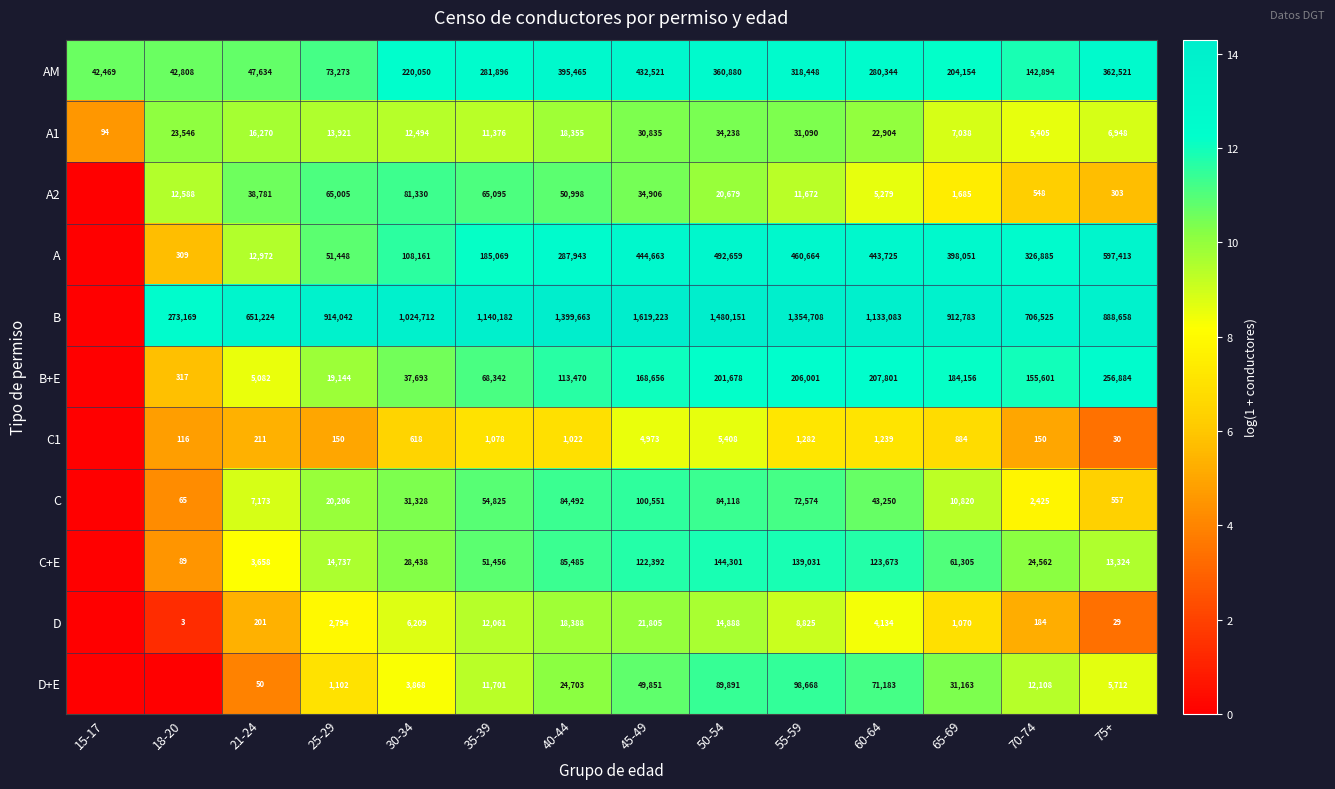

True or false: A has a value of 108161 at 30-34.

True